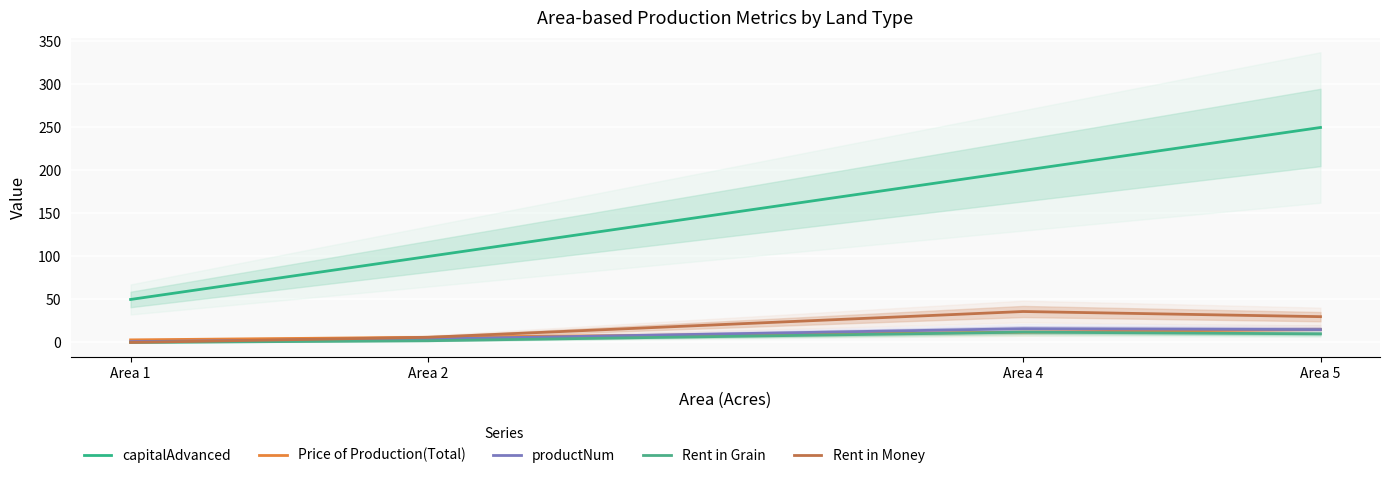

Which series has the largest total across all categories?

capitalAdvanced